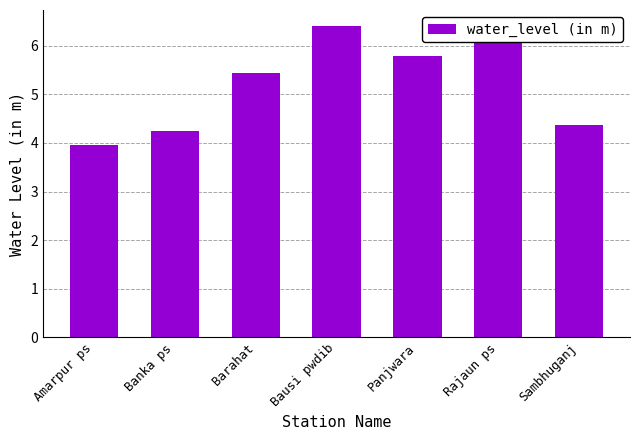

How many categories are shown in the chart?

7